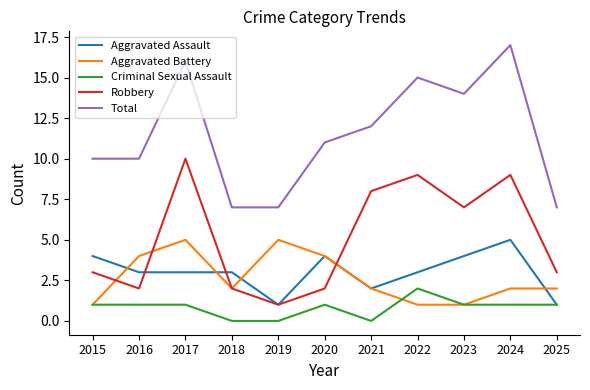

True or false: Aggravated Battery and Total intersect in this chart.

False